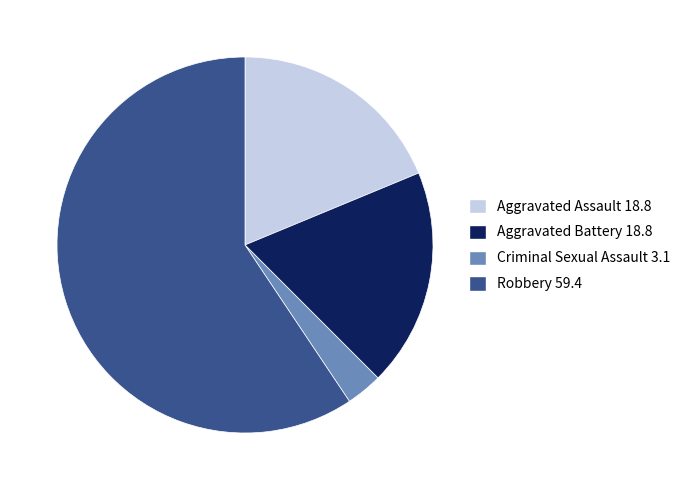

Is it true that Criminal Sexual Assault is 3% of the pie?

True